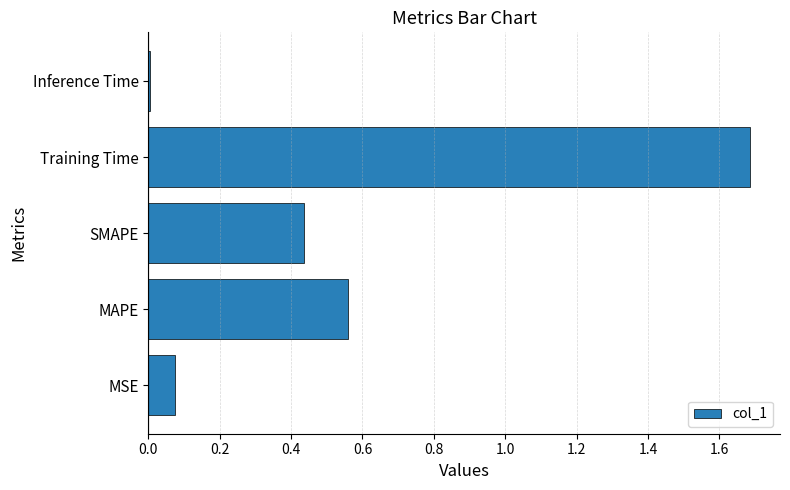

List the labels in order of value, smallest first.

Inference Time, MSE, SMAPE, MAPE, Training Time